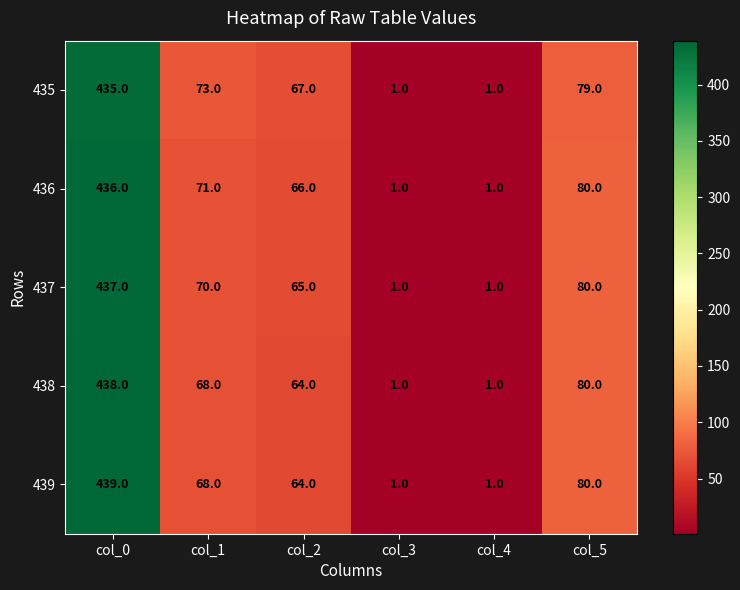

Which series has the largest range (max minus min)?

439